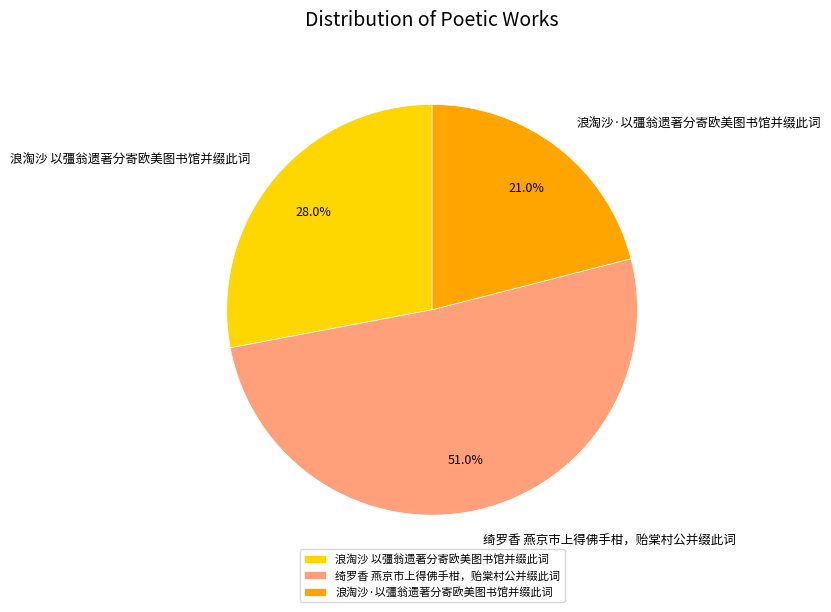

Is it true that 浪淘沙·以彊翁遗著分寄欧美图书馆并缀此词 is 21% of the pie?

True